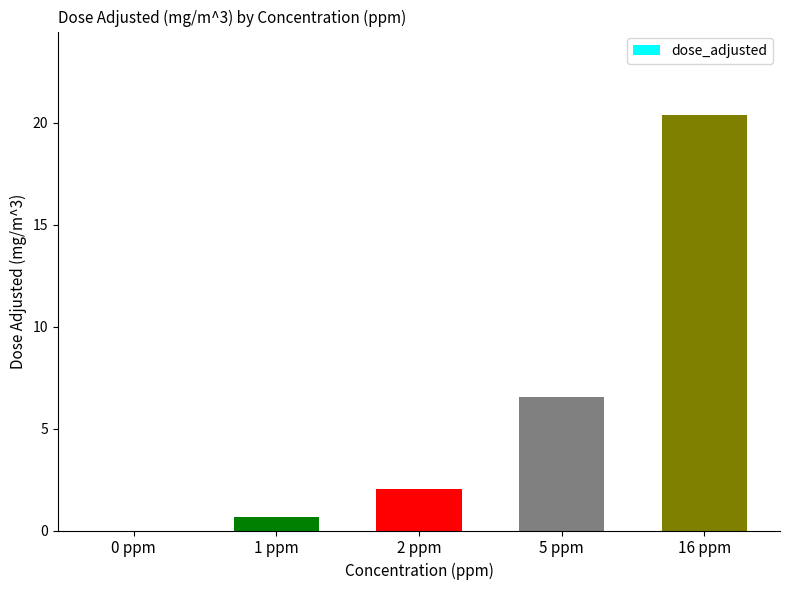

Reading left to right, transcribe all the data shown in this chart.

0.0	0.7	2.0	6.5	20.4